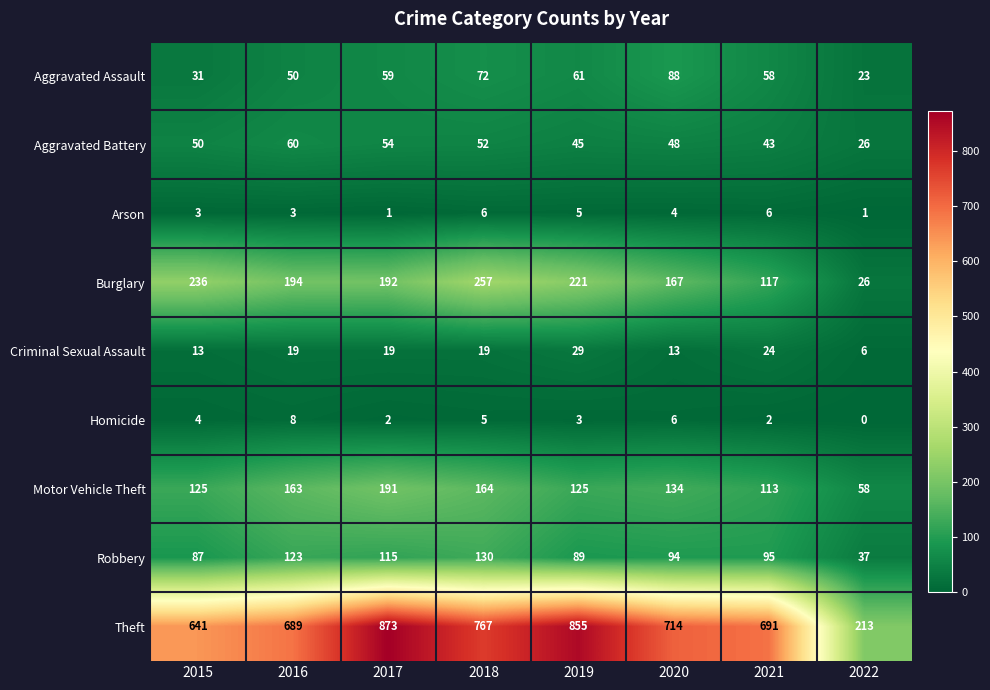

How many categories are shown in the chart?

8